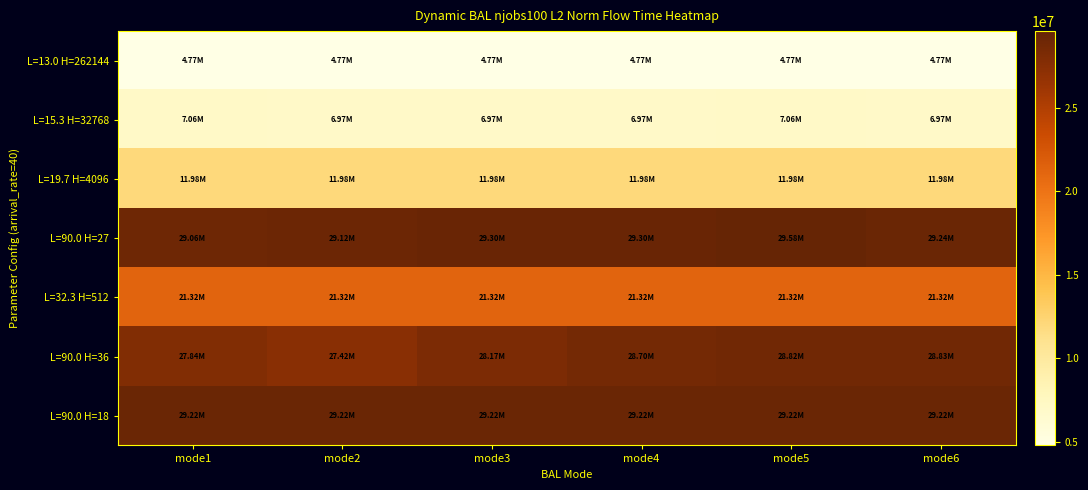

What is the total value across all series at mode6?

132324887.8